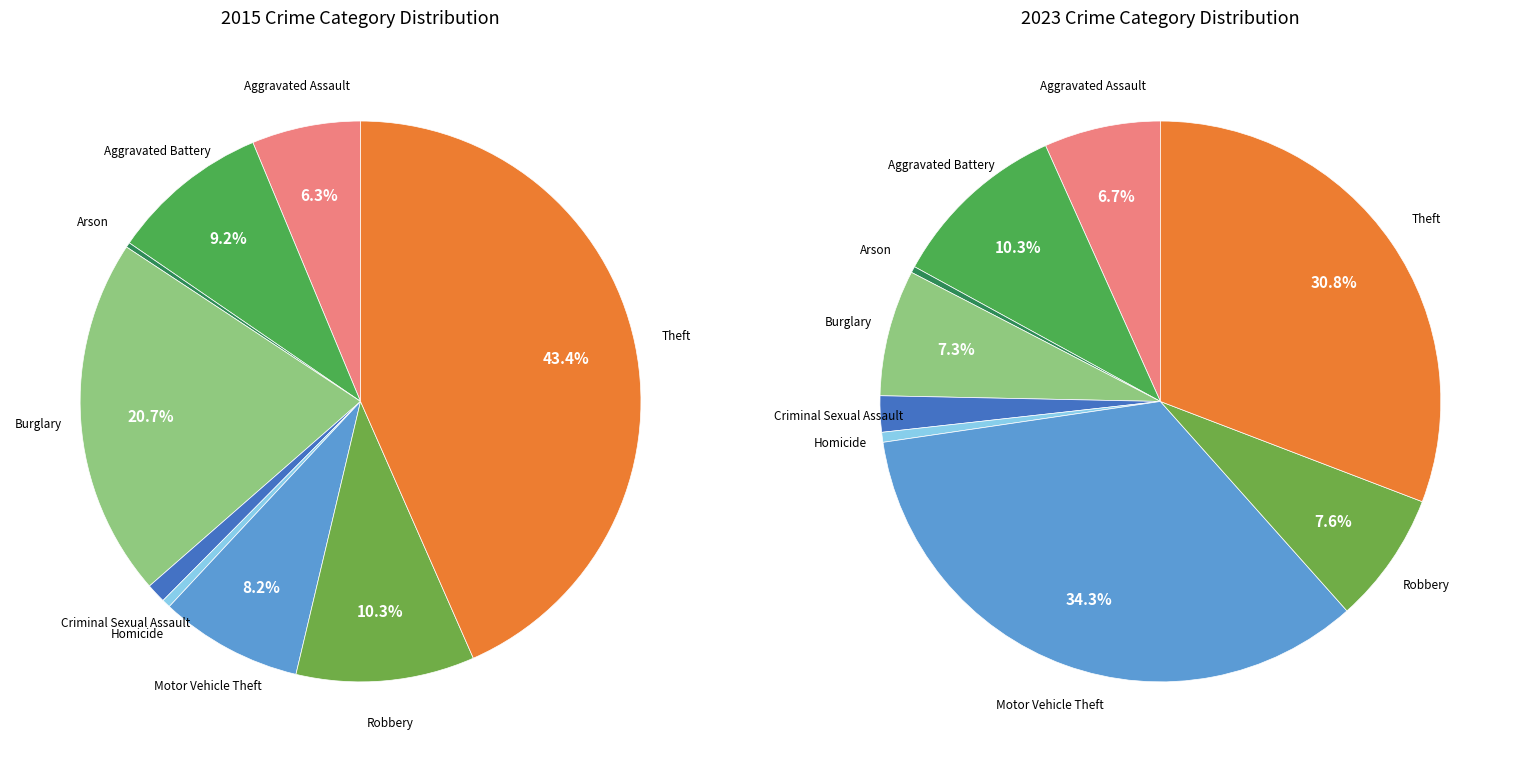

To the nearest percent, what is the difference between the largest and smallest slice percentages?

43%